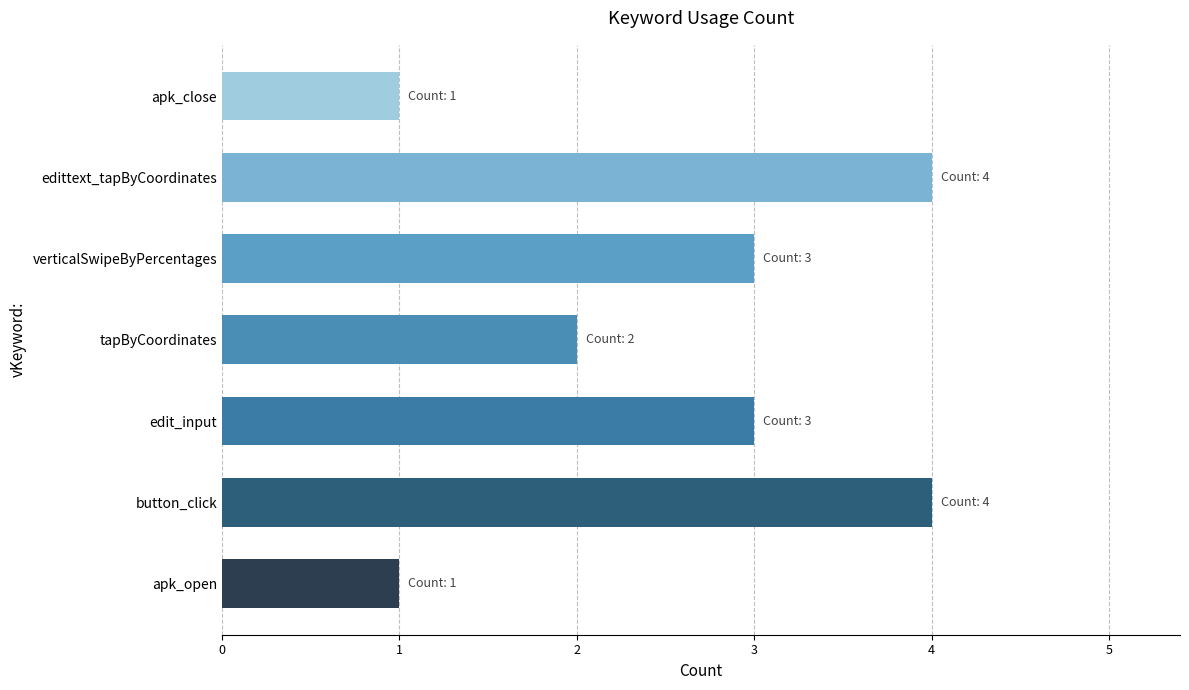

Read the value at tapByCoordinates.

2